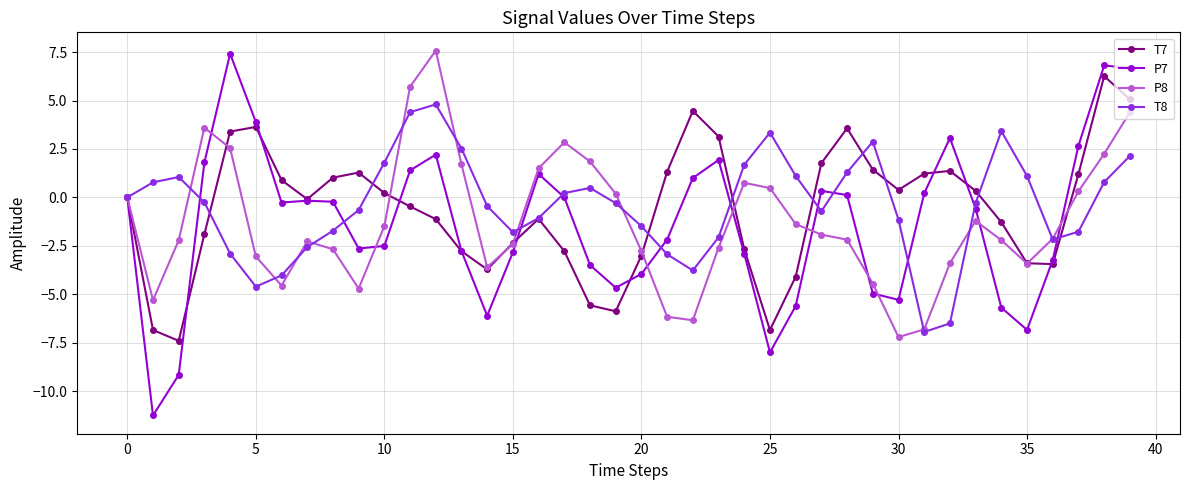

Which series has the largest range (max minus min)?

P7